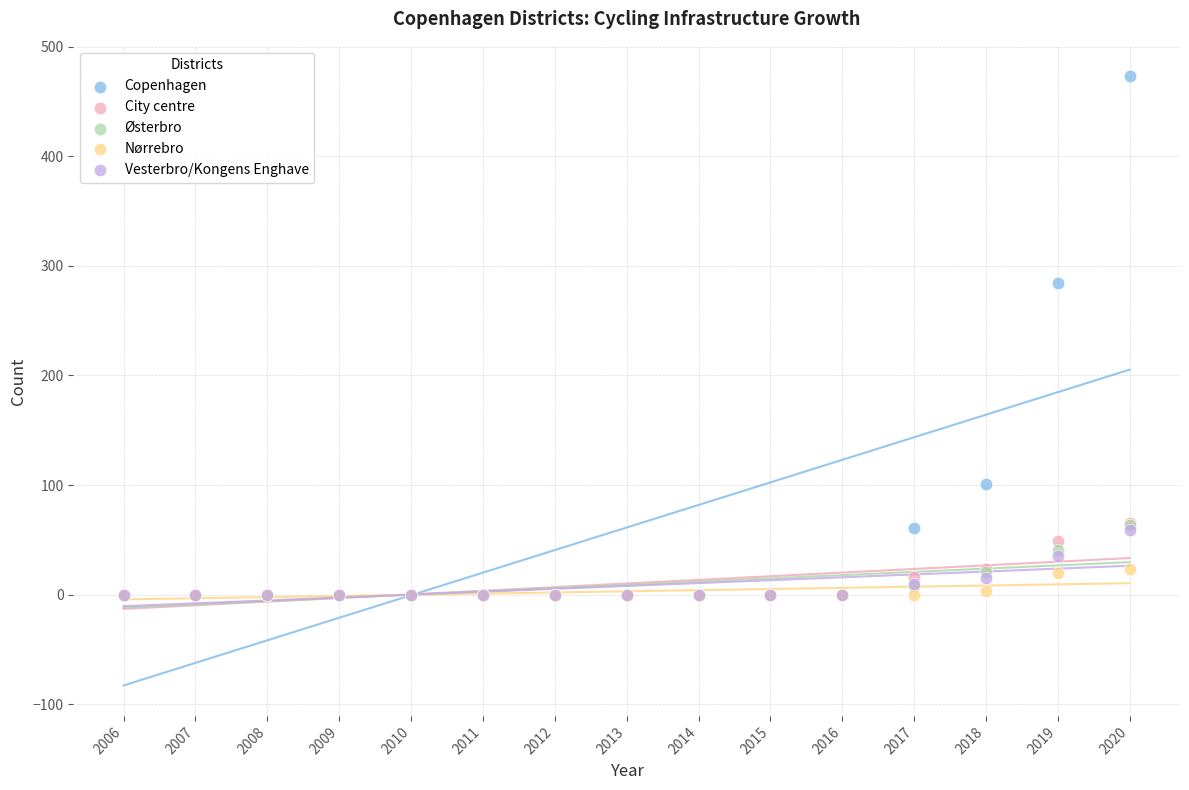

What are all the series names shown in the legend?

Copenhagen, City centre, Østerbro, Nørrebro, Vesterbro/Kongens Enghave